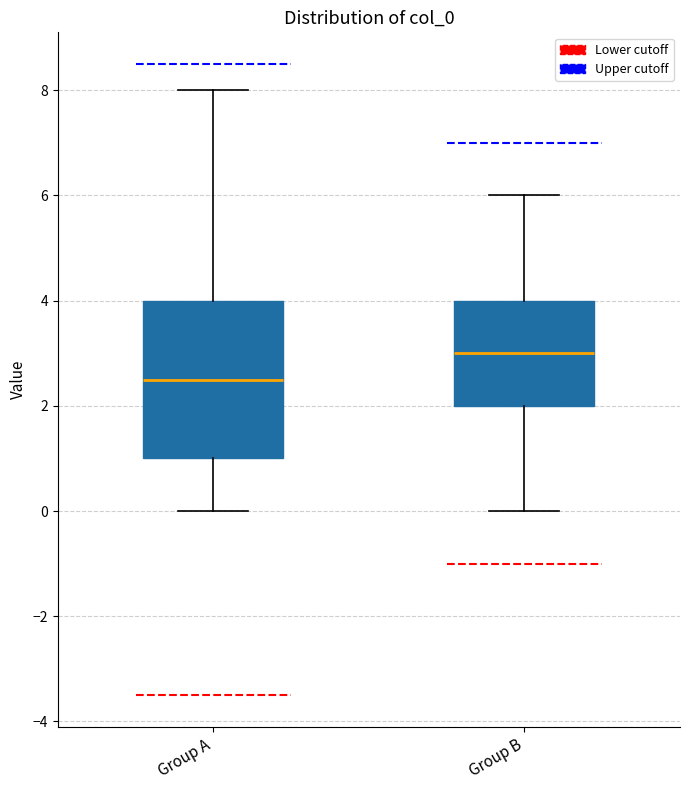

Which box is the tallest, from its lower edge to its upper edge?

Group A